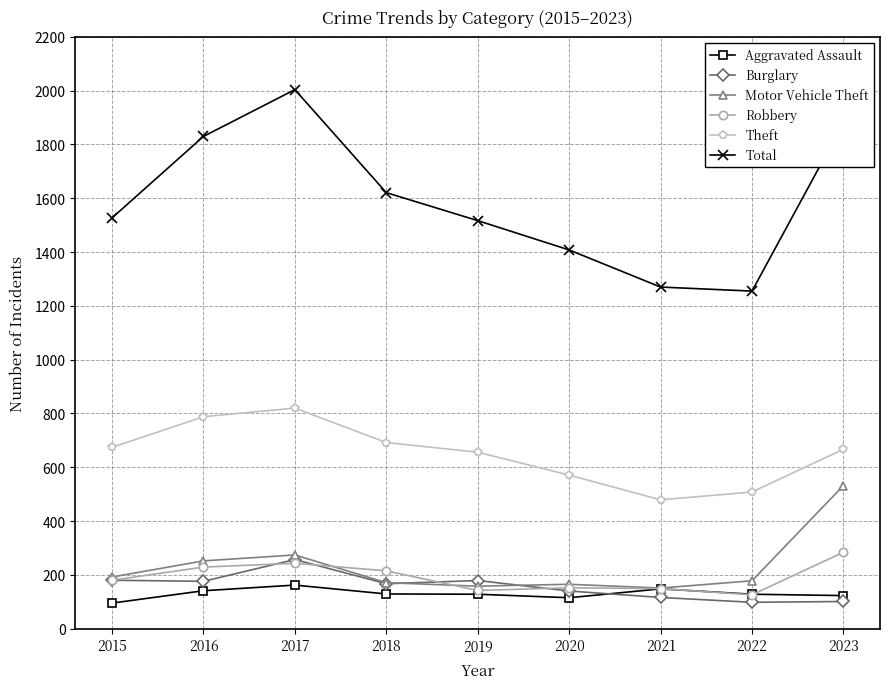

True or false: Aggravated Assault has more than 0 points higher than both neighbors.

True